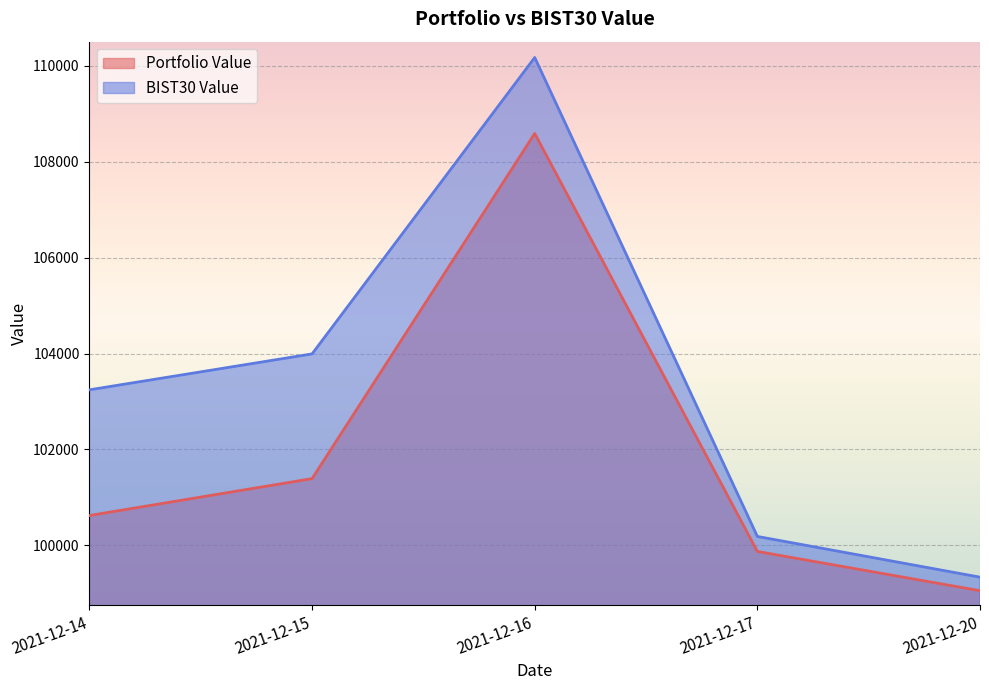

At how many categories does at least one series exceed 101332?

3